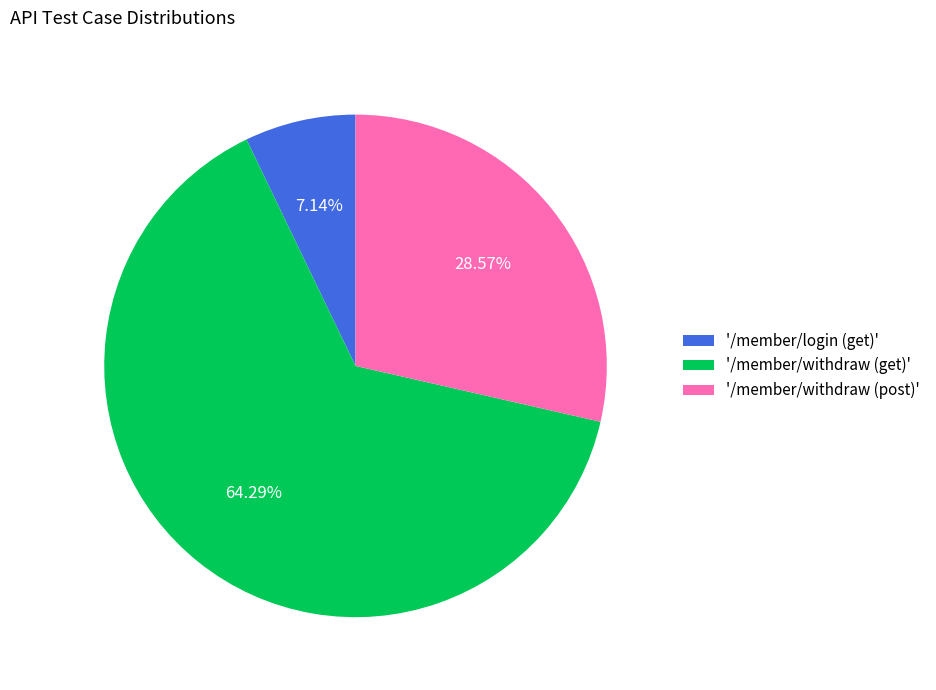

What is the ratio of the value at '/member/withdraw (post)' to the value at '/member/login (get)'?

4.0